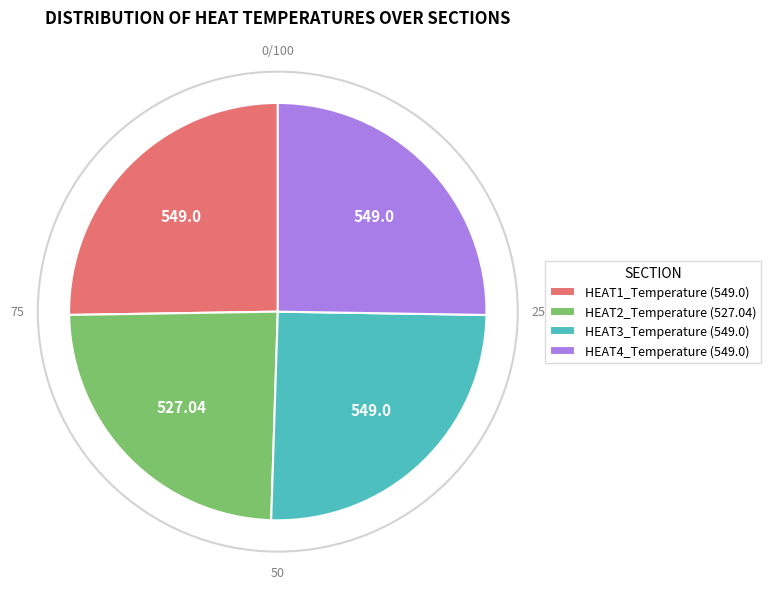

Is the sum of HEAT2_Temperature (527.04) and HEAT1_Temperature (549.0) greater than half?

No